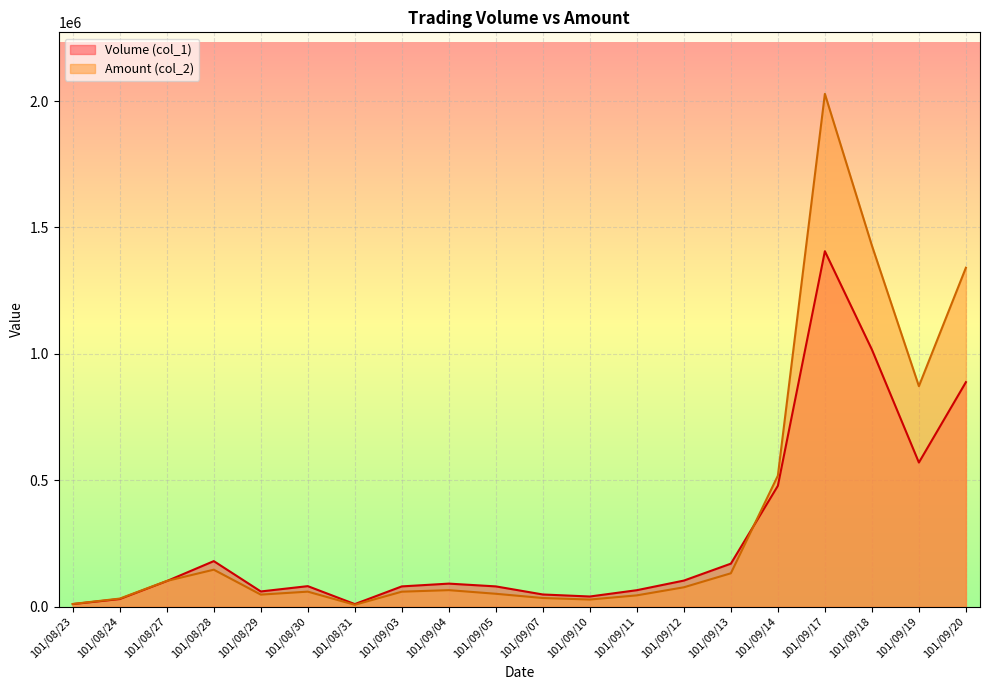

True or false: Amount (col_2) has more than 1 interior local peaks.

True